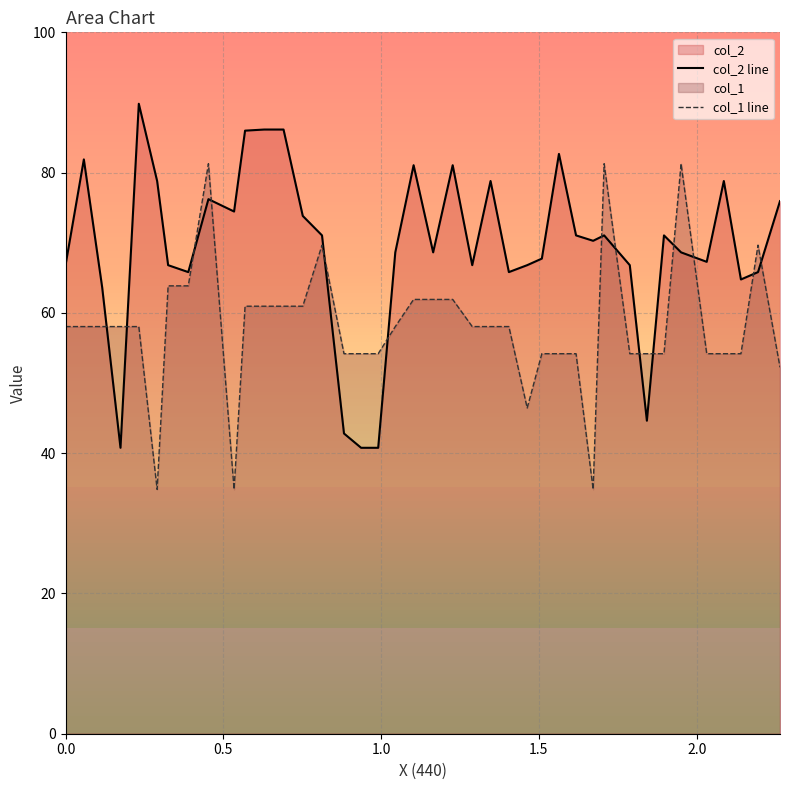

Rank the series by their average value, from lowest to highest.

col_1 line, col_2 line